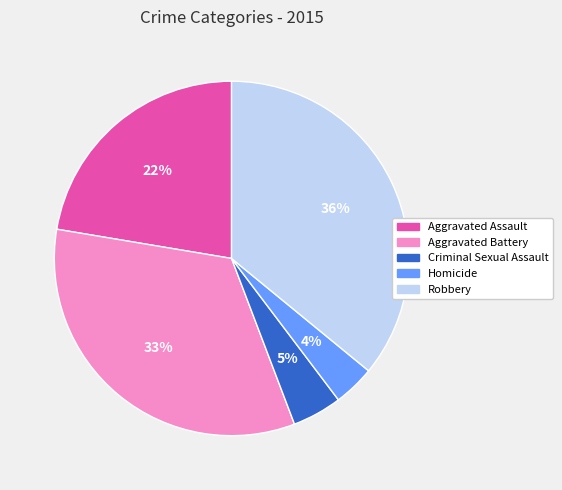

Between Aggravated Battery and Aggravated Assault, which is larger?

Aggravated Battery